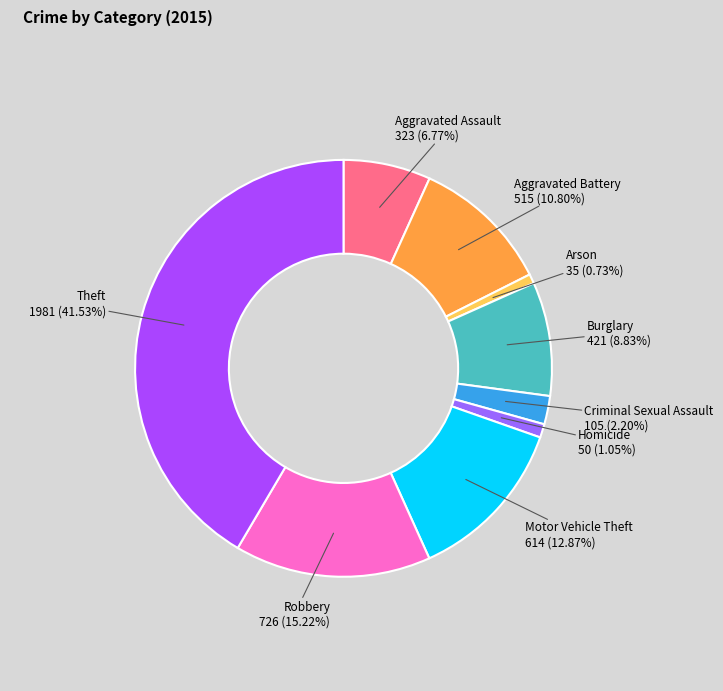

Count the number of slices in the pie.

9